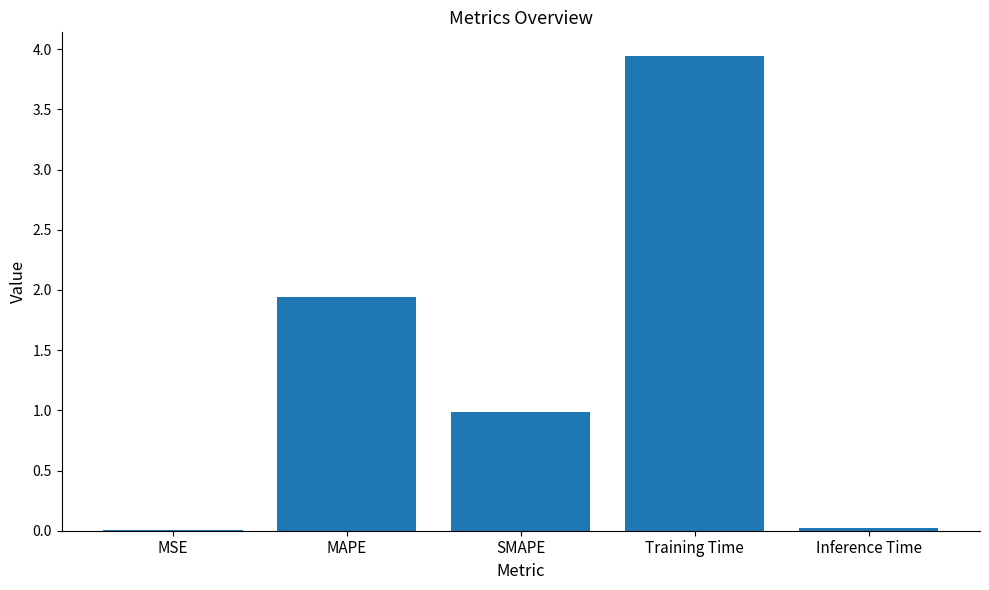

The value at MSE is 0.0. True or false?

True